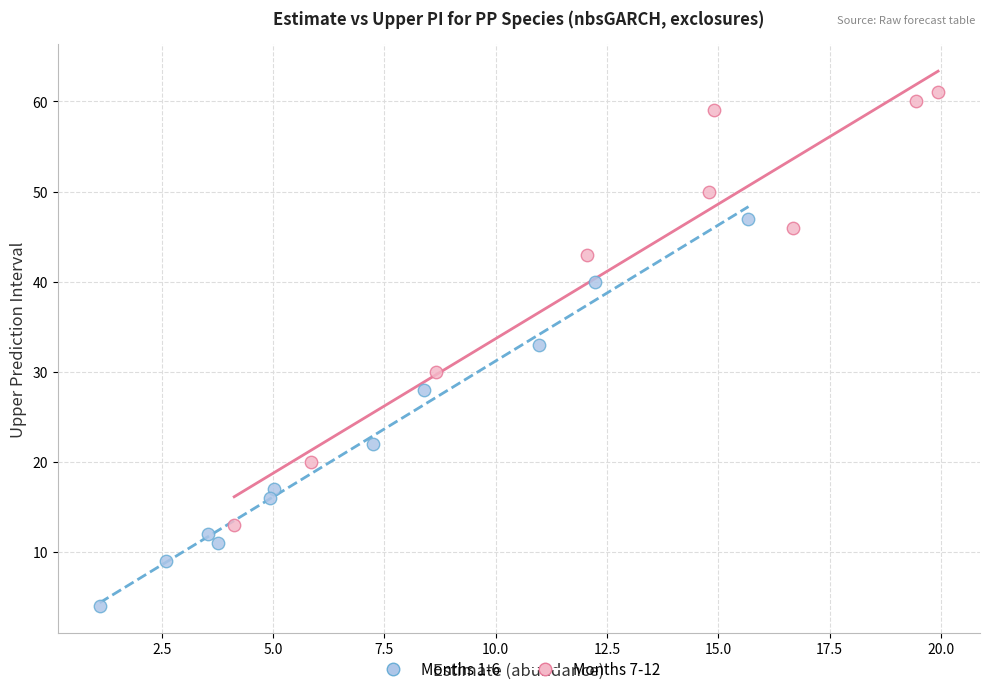

Which series reaches the minimum Y coordinate?

Months 1-6